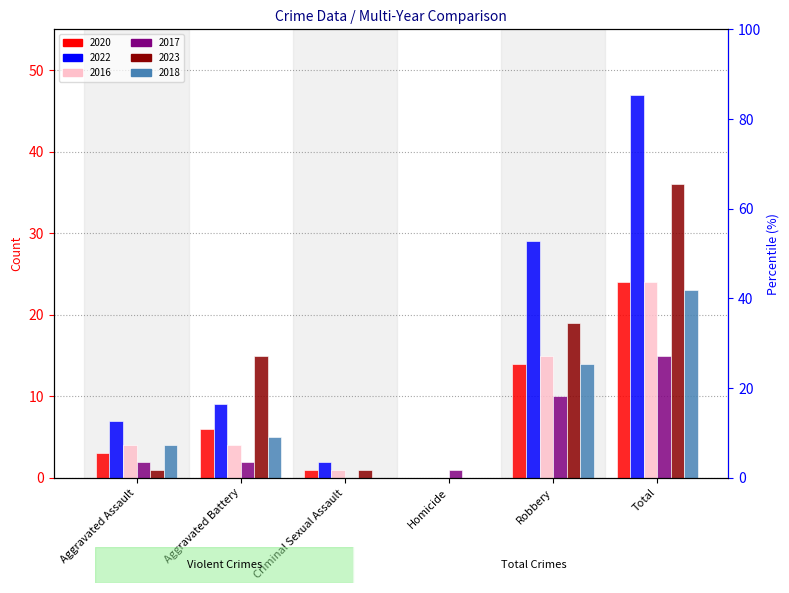

Where does the 2023 series first go above 15?

Robbery